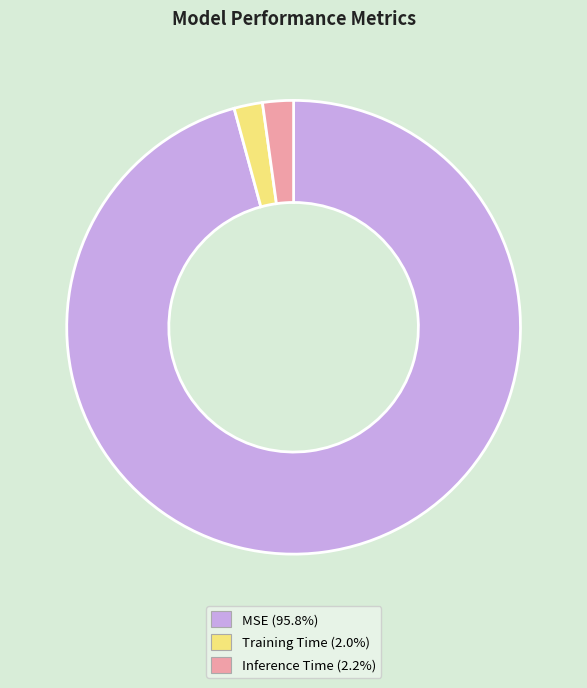

Is there any slice that represents more than half of the pie?

Yes